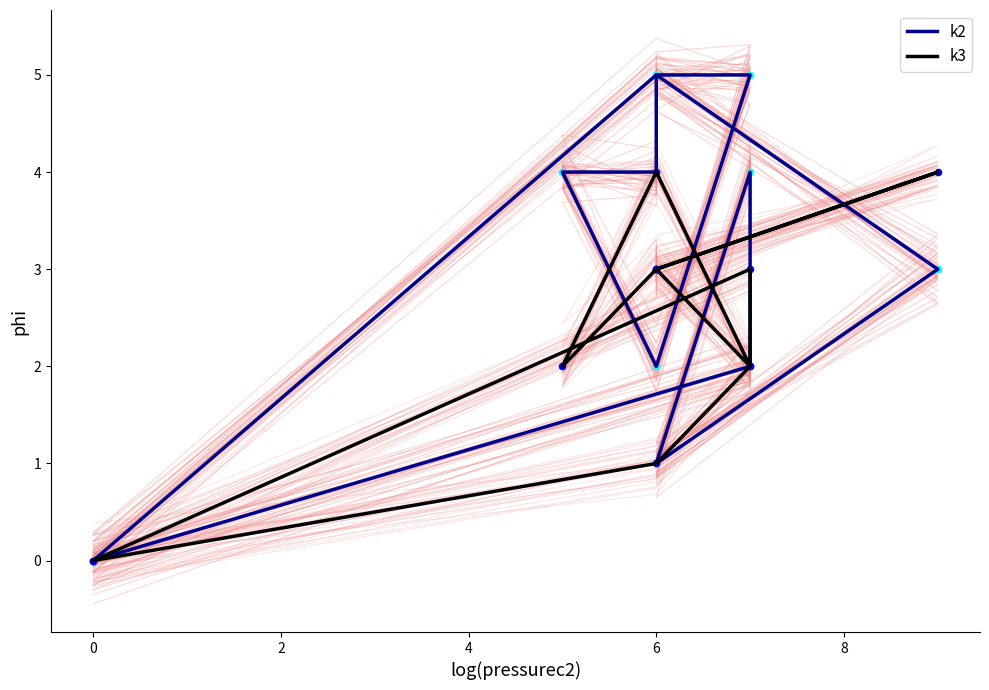

At which category is the sum across all series the highest?

6